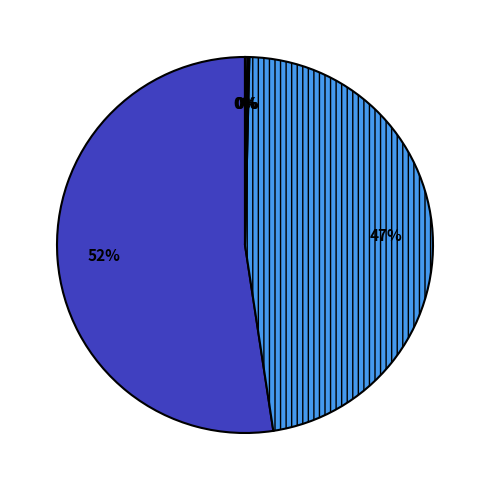

To the nearest percent, what is the average slice percentage?

20%